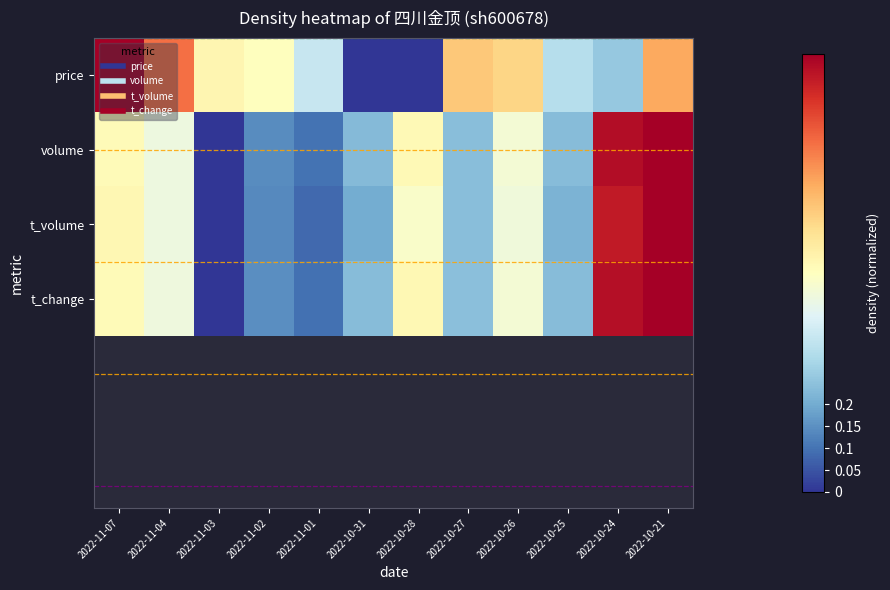

Reading right to left, transcribe all the data shown in this chart.

price: 2022-10-21=0.7	2022-10-24=0.3	2022-10-25=0.3	2022-10-26=0.6	2022-10-27=0.6	2022-10-28=0.0	2022-10-31=0.0	2022-11-01=0.4	2022-11-02=0.5	2022-11-03=0.5	2022-11-04=0.8	2022-11-07=1.0
volume: 2022-10-21=1.0	2022-10-24=1.0	2022-10-25=0.2	2022-10-26=0.5	2022-10-27=0.2	2022-10-28=0.5	2022-10-31=0.2	2022-11-01=0.1	2022-11-02=0.1	2022-11-03=0.0	2022-11-04=0.4	2022-11-07=0.5
t_volume: 2022-10-21=1.0	2022-10-24=0.9	2022-10-25=0.2	2022-10-26=0.5	2022-10-27=0.2	2022-10-28=0.5	2022-10-31=0.2	2022-11-01=0.1	2022-11-02=0.1	2022-11-03=0.0	2022-11-04=0.4	2022-11-07=0.5
t_change: 2022-10-21=1.0	2022-10-24=1.0	2022-10-25=0.2	2022-10-26=0.5	2022-10-27=0.2	2022-10-28=0.5	2022-10-31=0.2	2022-11-01=0.1	2022-11-02=0.1	2022-11-03=0.0	2022-11-04=0.4	2022-11-07=0.5